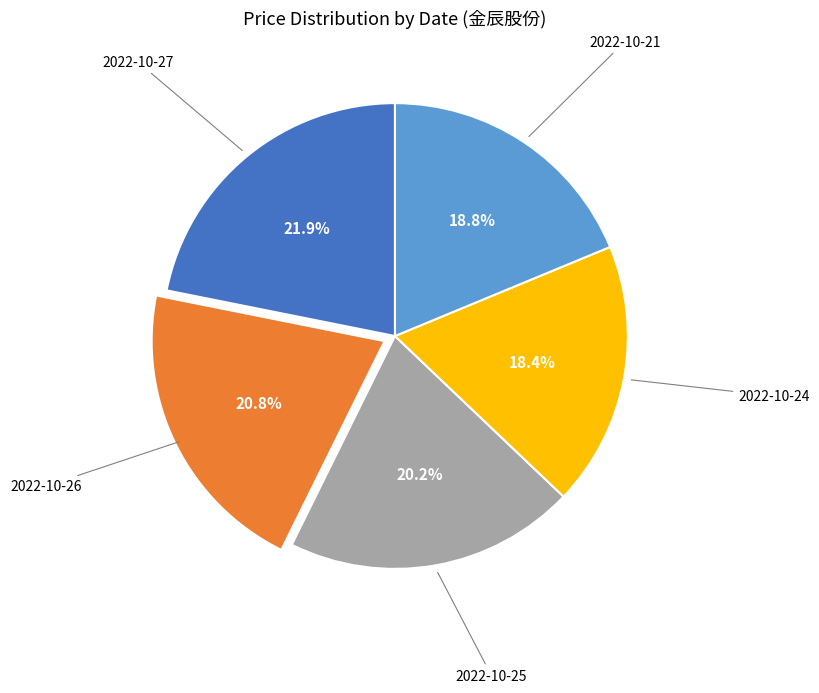

Is there a majority slice in this chart?

No